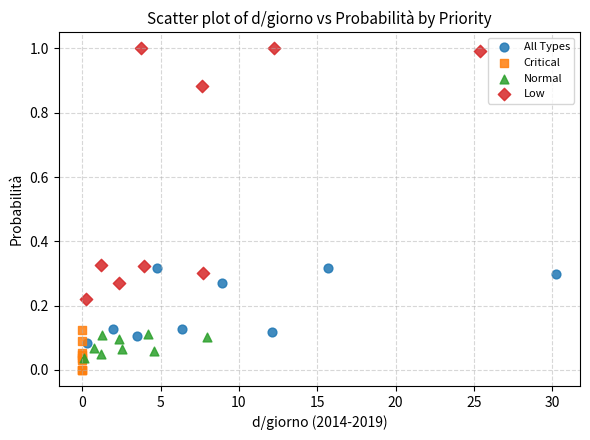

Which series has the largest Y range (max minus min)?

Low